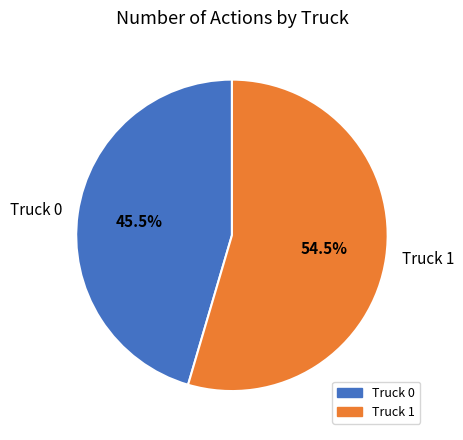

What portion of the pie excludes Truck 1?

45.5%